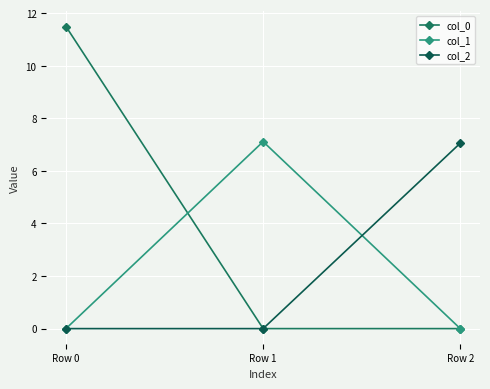

At Row 1, list the series in order from largest to smallest.

col_1, col_0, col_2